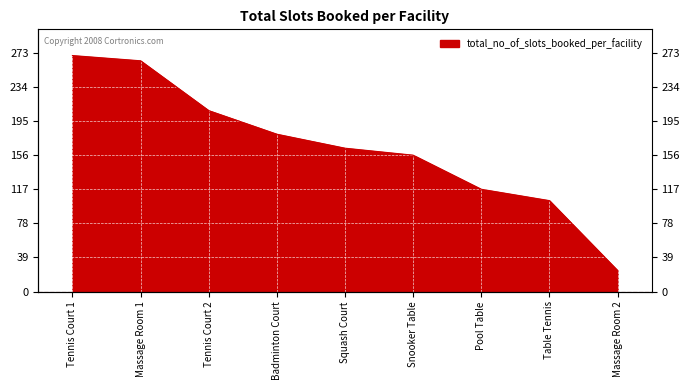

Reading left to right, transcribe all the data shown in this chart.

Tennis Court 1=270	Massage Room 1=264	Tennis Court 2=207	Badminton Court=180	Squash Court=164	Snooker Table=156	Pool Table=117	Table Tennis=104	Massage Room 2=24